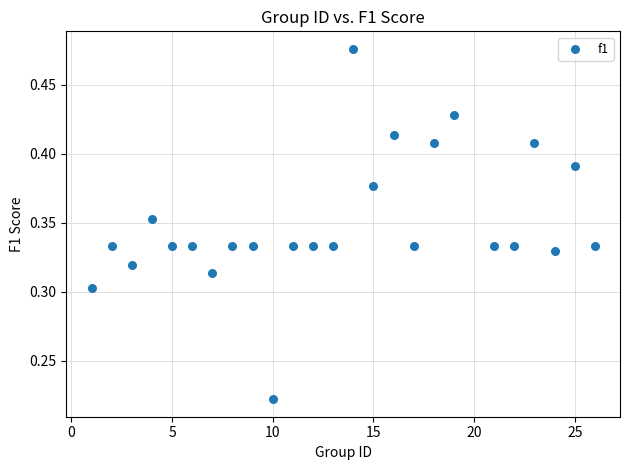

What is the range of X values (max minus min)?

25.0